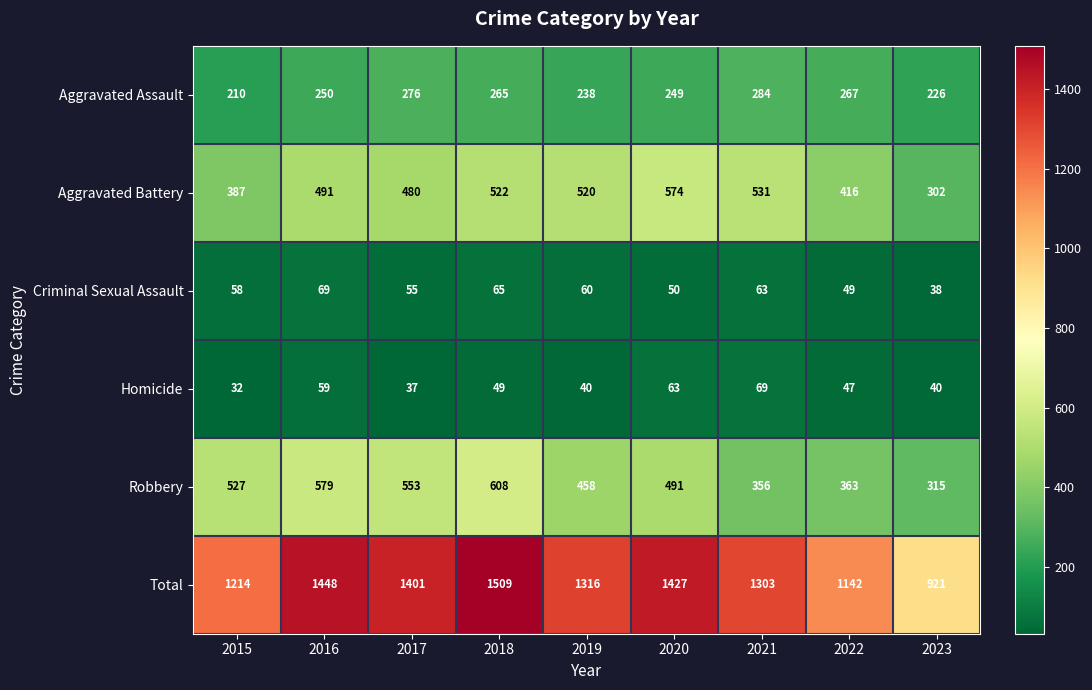

What is the difference between the second highest and second lowest values in the Aggravated Battery series?

144